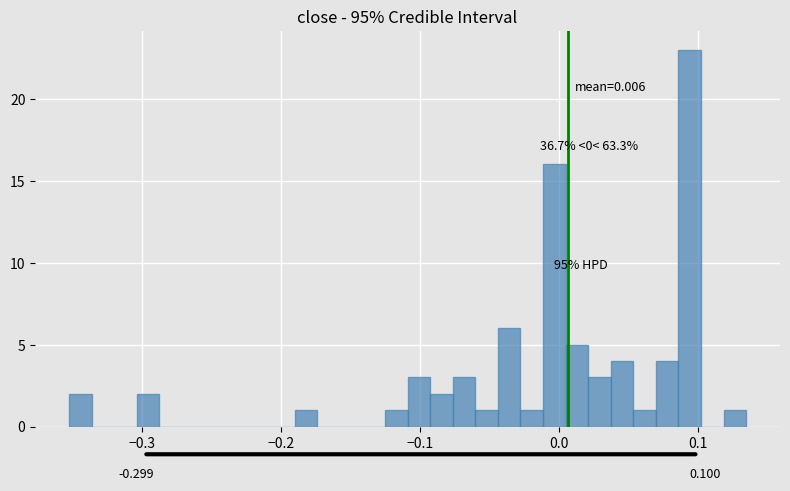

Read against the x-axis, roughly where is the centre of the tallest bar?

0.09